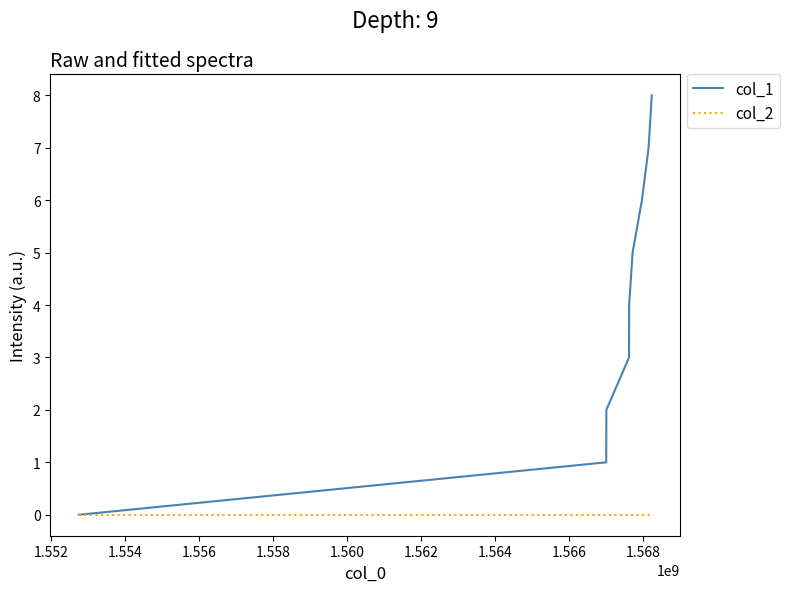

What is the highest value of the col_1 series?

8